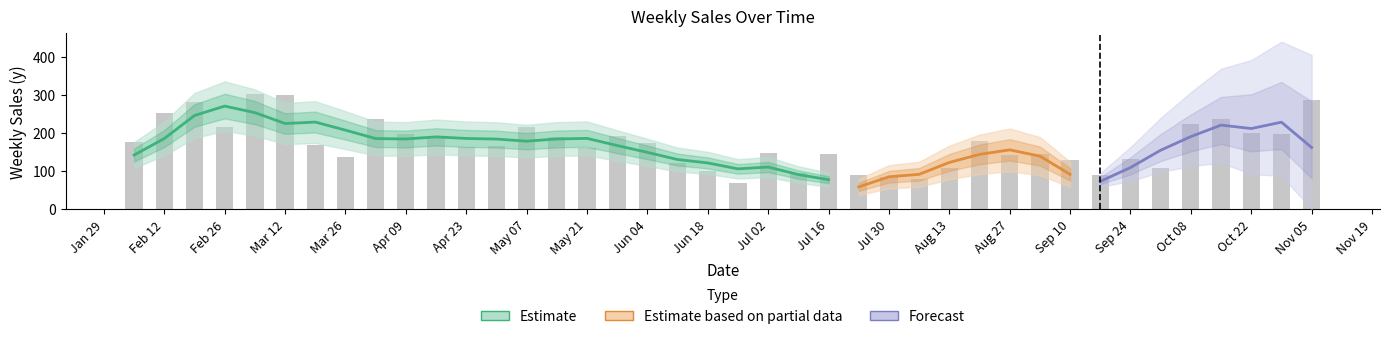

What position from the right is 19?

21